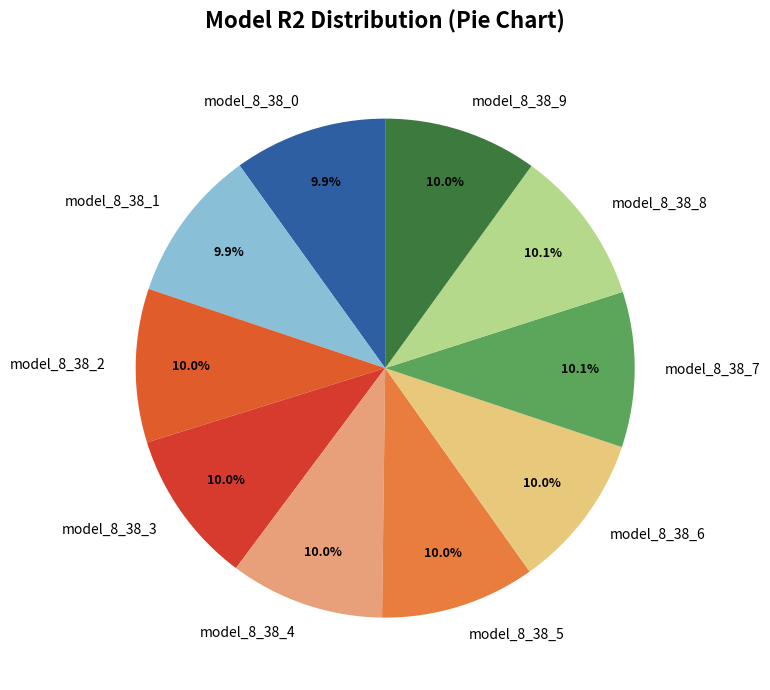

Is model_8_38_9 the majority of the pie?

No